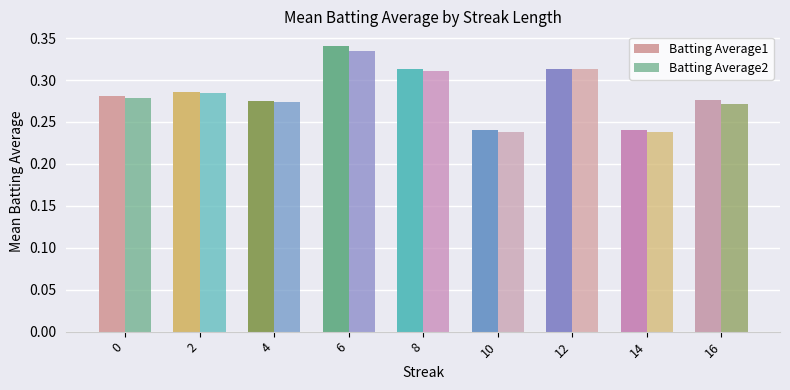

What is the maximum value for Batting Average2?

0.3